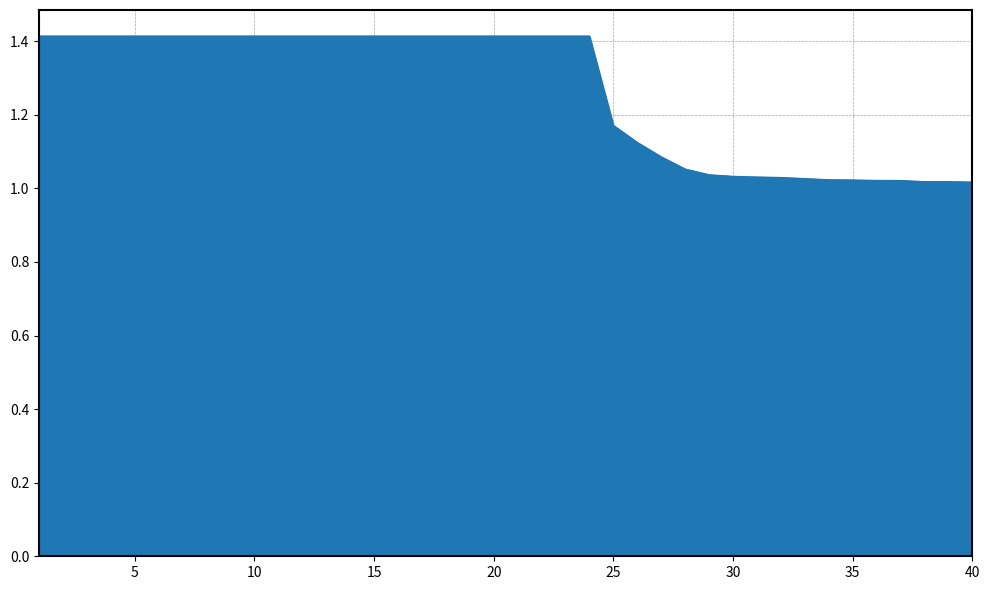

What is the difference between the maximum and minimum values?

0.4